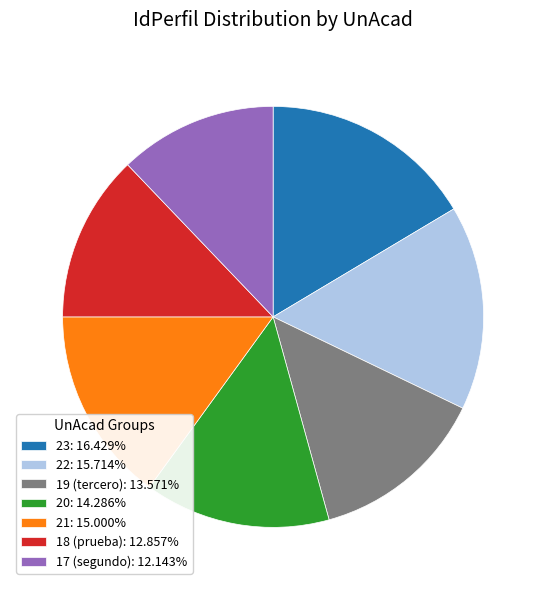

Is 18 (prueba) the majority of the pie?

No